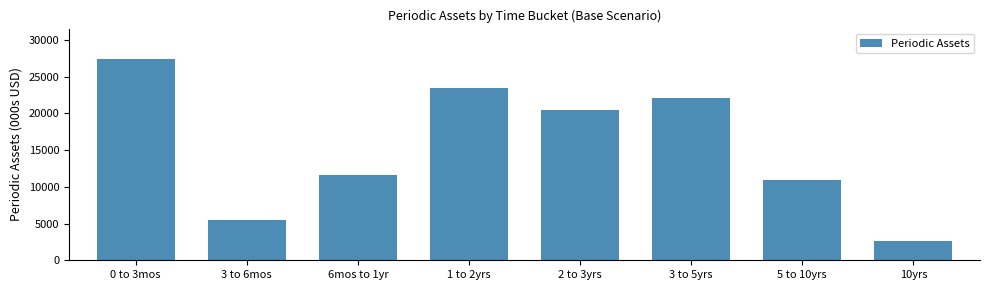

Reading right to left, extract all data points from this chart.

10yrs=2634.3	5 to 10yrs=10982.0	3 to 5yrs=22134.6	2 to 3yrs=20403.9	1 to 2yrs=23434.7	6mos to 1yr=11597.8	3 to 6mos=5547.4	0 to 3mos=27443.4